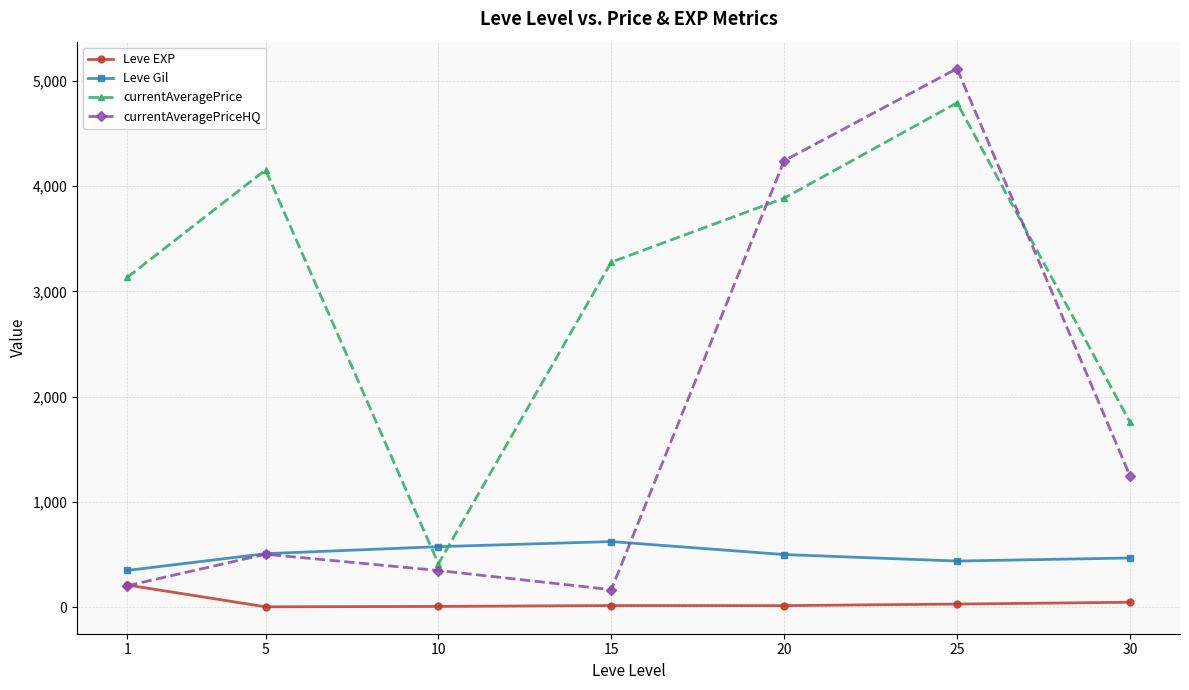

List the series in order of their peak value, highest first.

currentAveragePriceHQ, currentAveragePrice, Leve Gil, Leve EXP